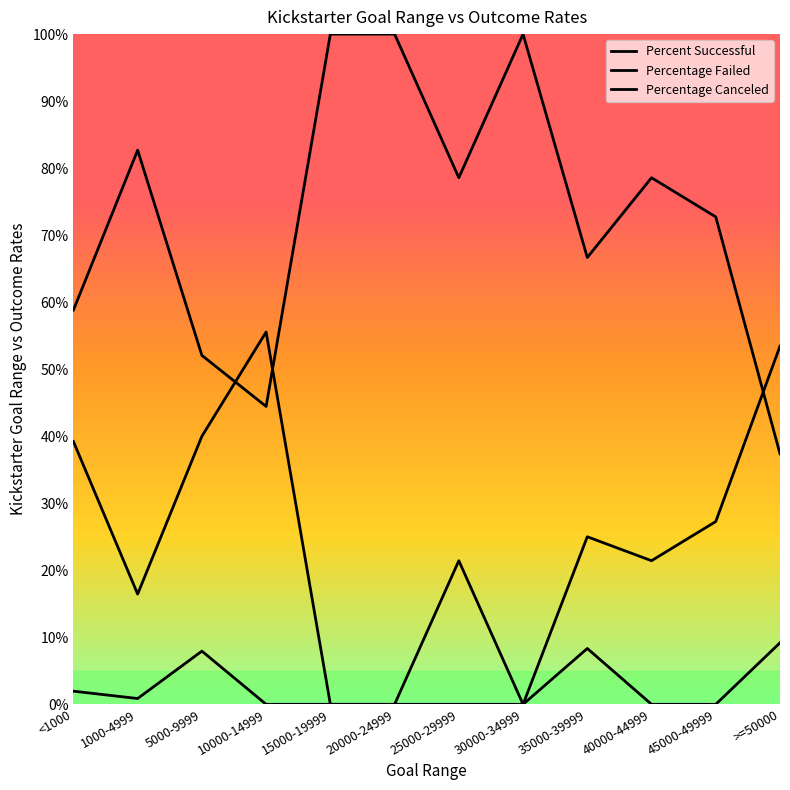

Does the chart display data point markers on the line(s)?

No